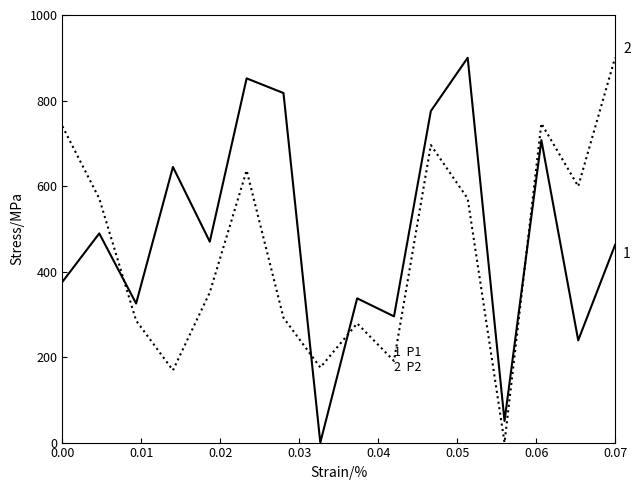

What is the maximum value shown in the chart?

900.0